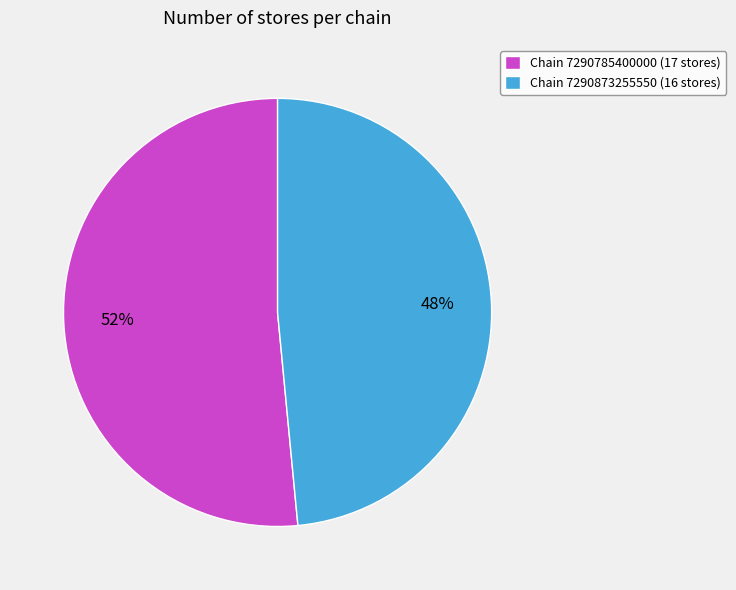

Which slice is the largest?

Chain 7290785400000 (17 stores)